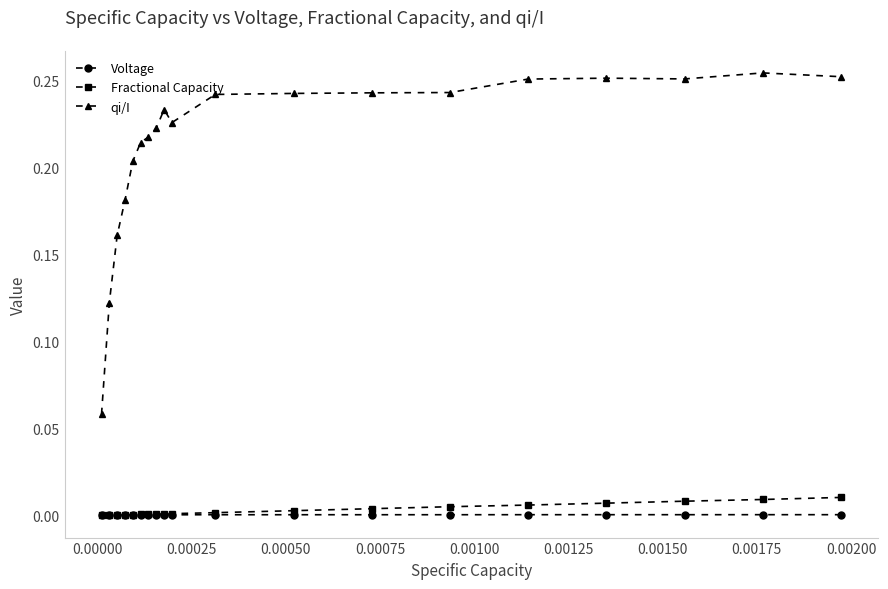

True or false: Voltage and qi/I intersect in this chart.

False